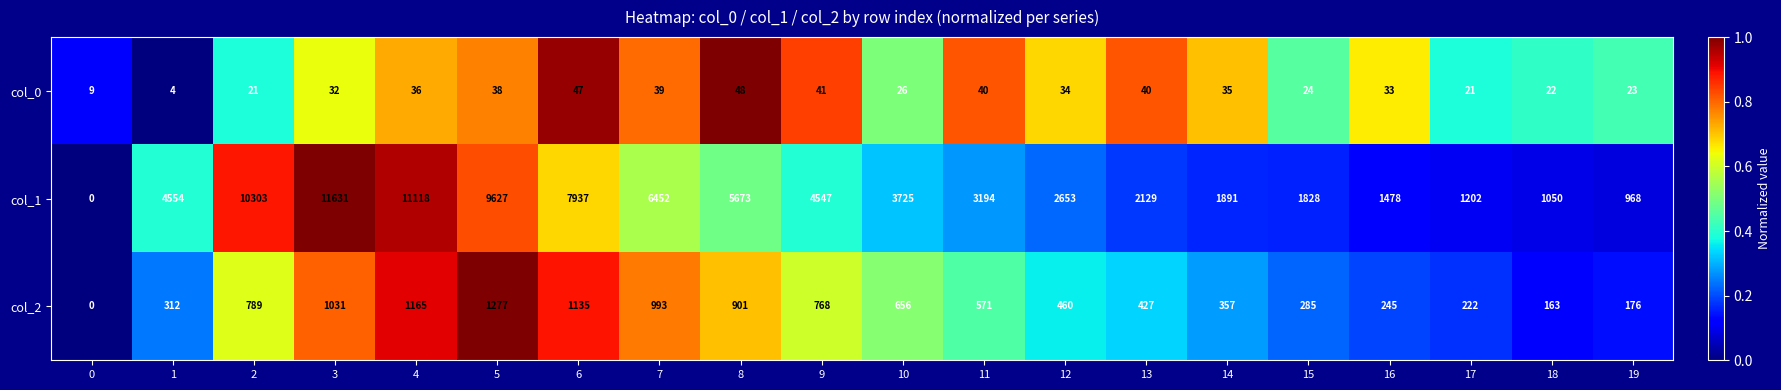

True or false: col_2 has a value of 791 at 12.

False